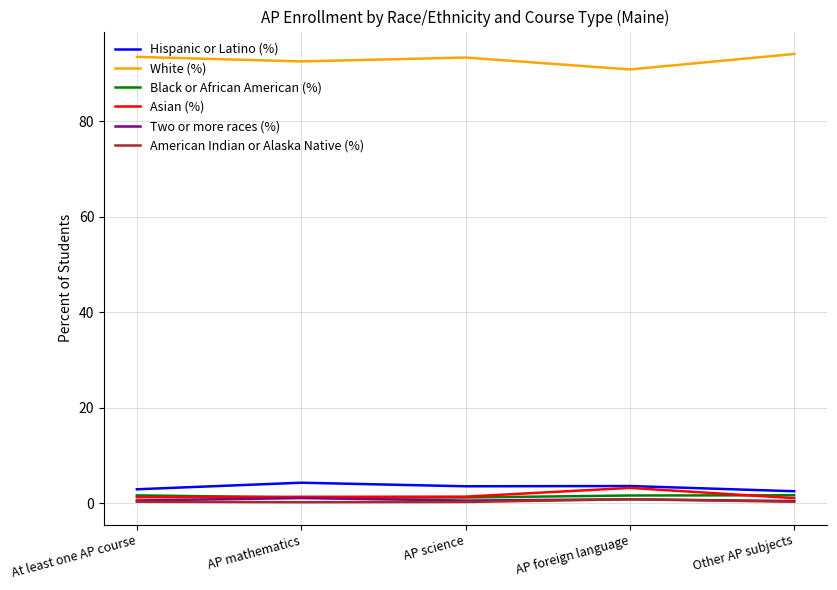

What is the difference between the second highest and second lowest values in the Two or more races (%) series?

0.3